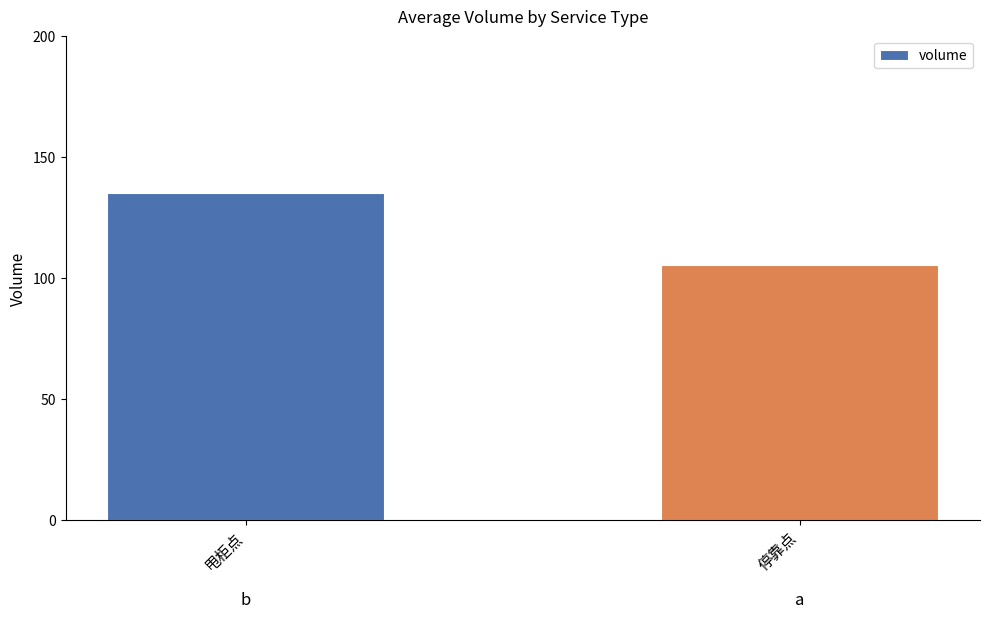

Reading left to right, extract all data points from this chart.

135.0	105.6